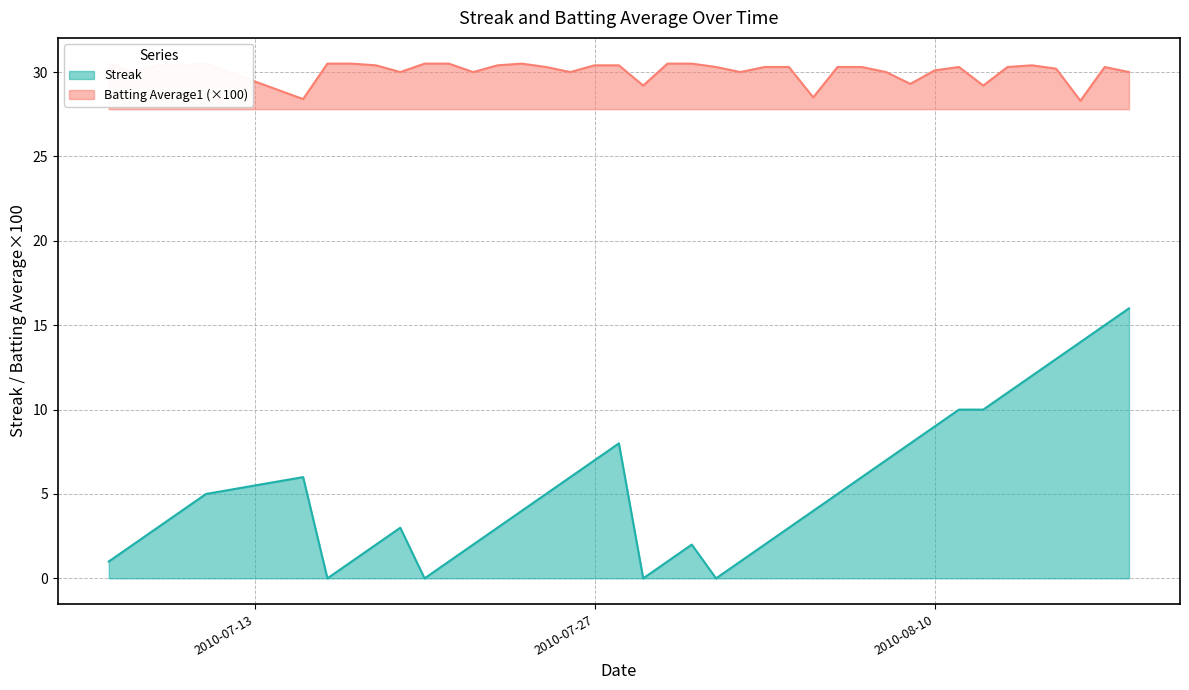

What is the sum of the Batting Average1 values at 2010-07-08 and 2010-08-09?

59.3